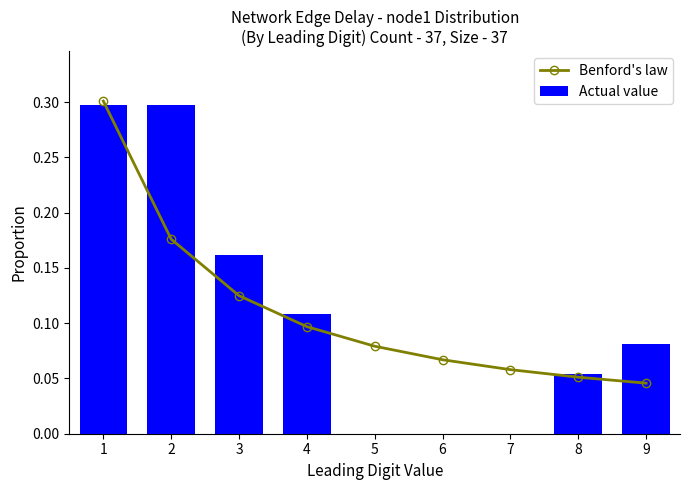

Which series has the largest range (max minus min)?

Actual value